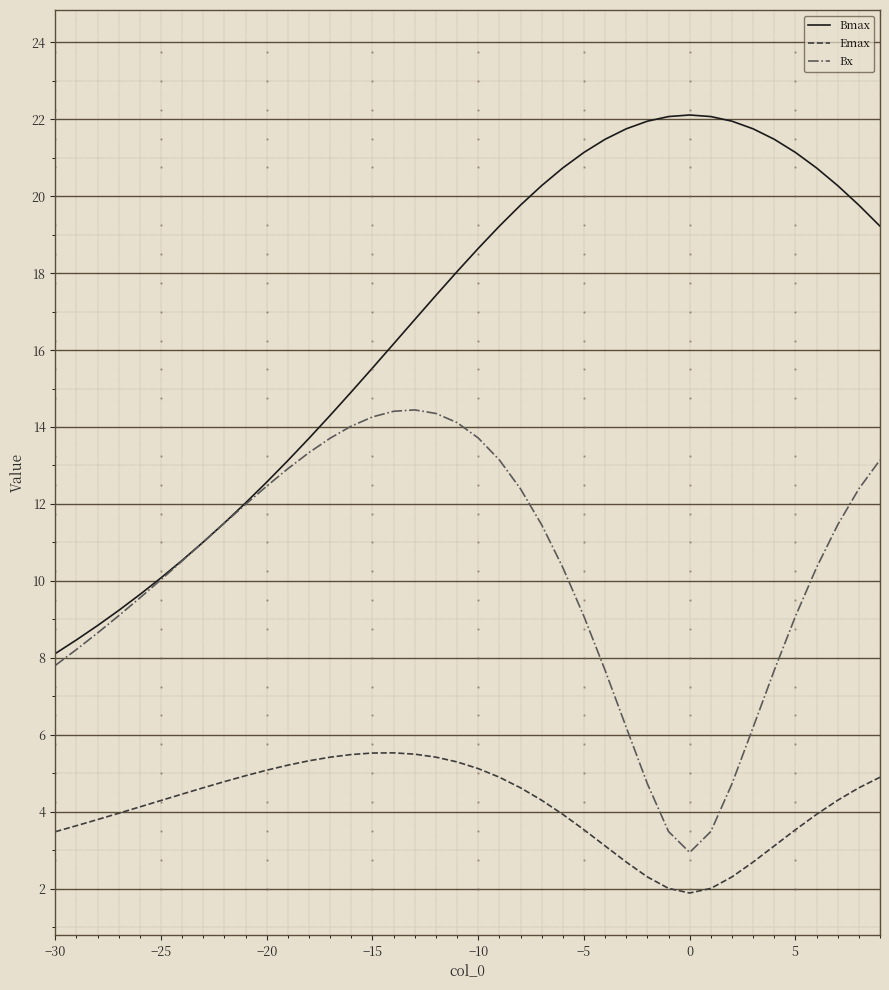

Which series has the largest range (max minus min)?

Bmax